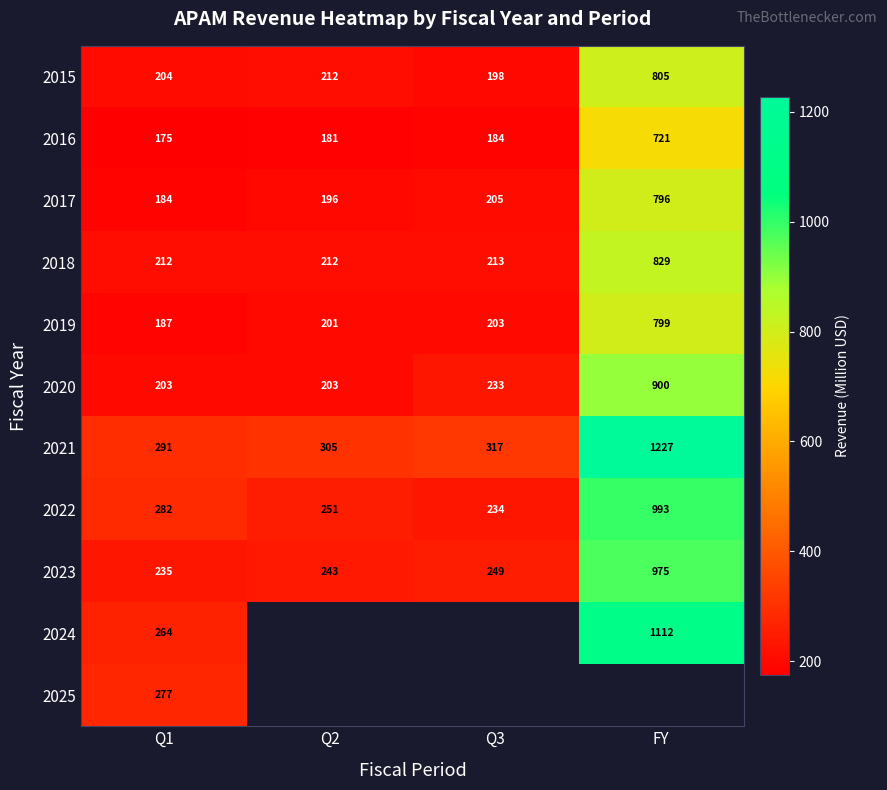

Which category has the highest value in the 2021 series?

FY